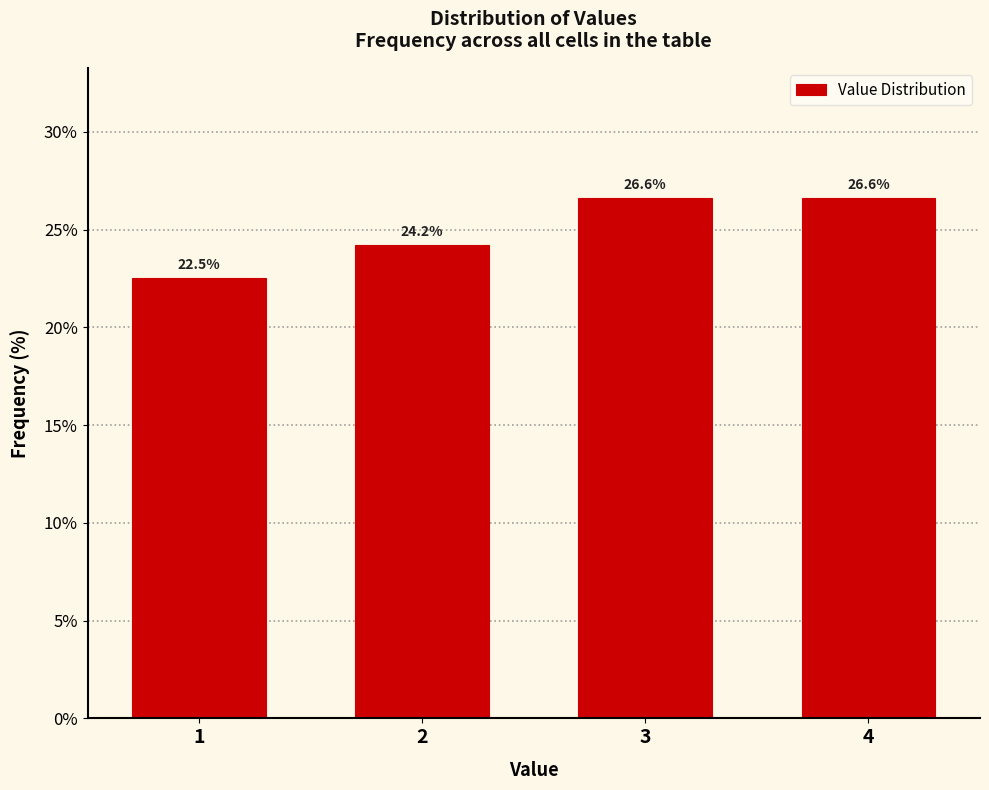

Reading right to left, list all the values displayed in this chart.

4=26.6	3=26.6	2=24.2	1=22.5